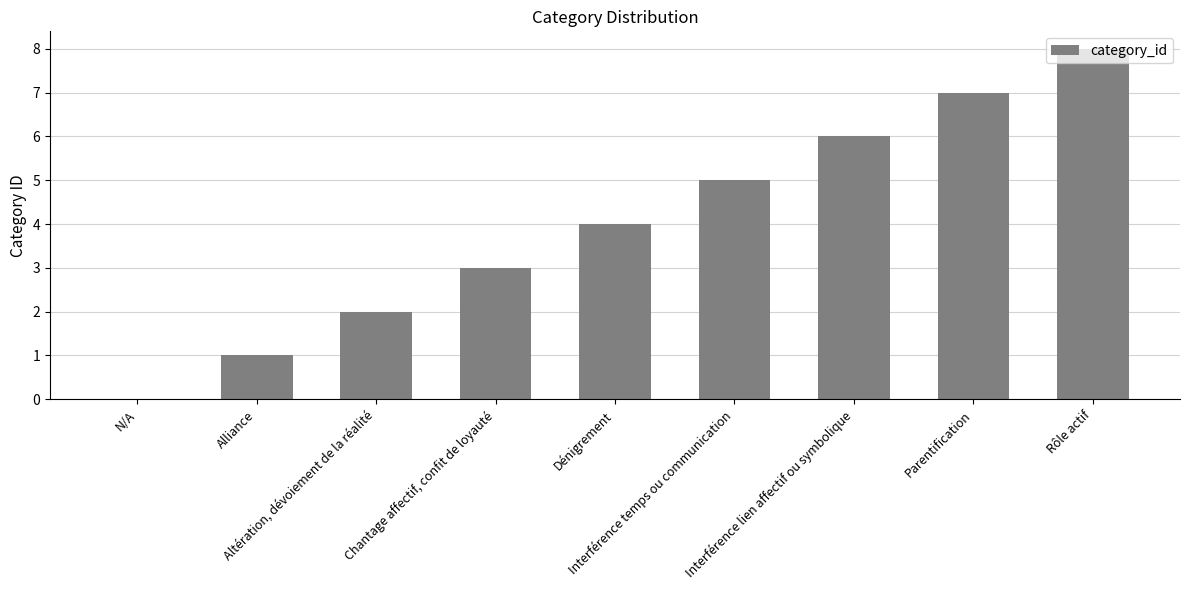

What is the maximum value shown in the chart?

8